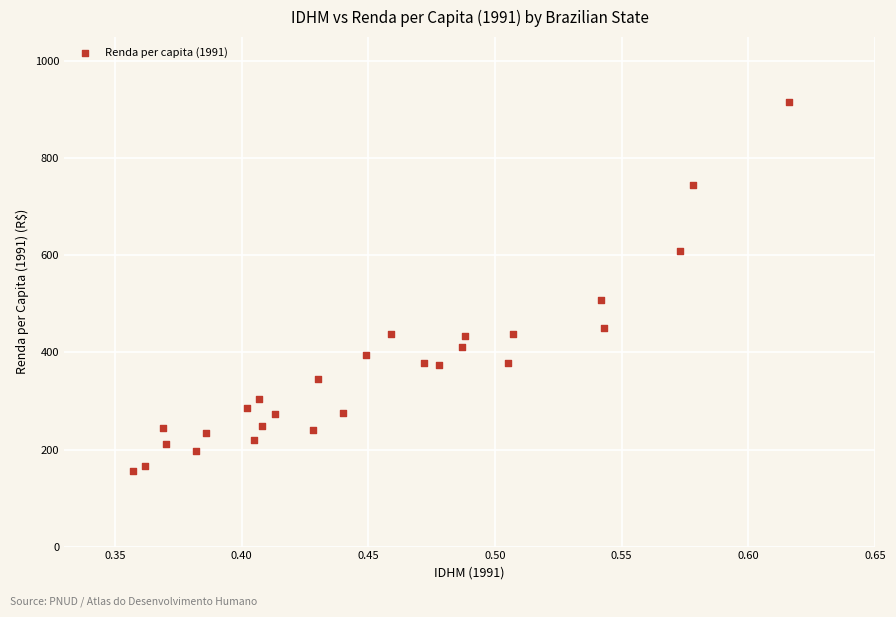

What is the range of X values (max minus min)?

0.3